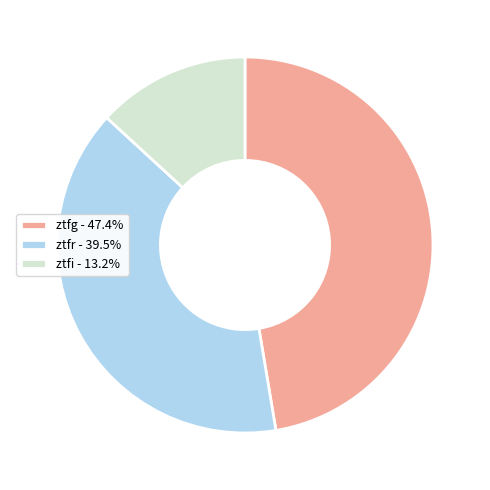

What is the ratio of the value at ztfi - 13.2% to the value at ztfr - 39.5%?

0.3